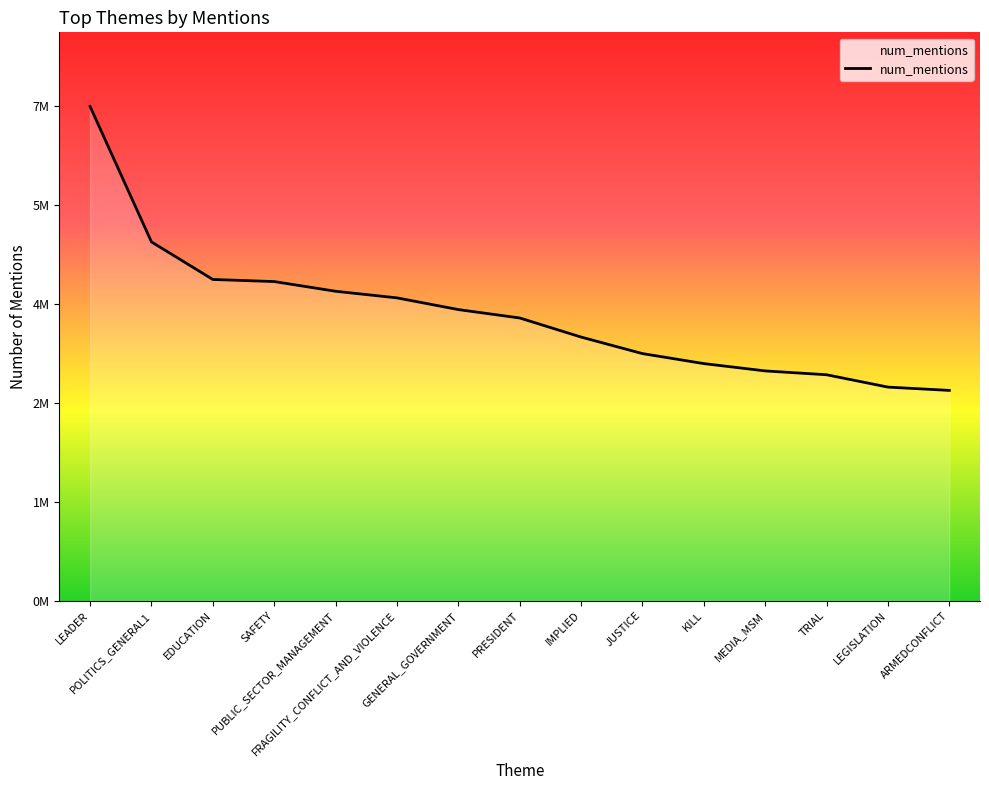

What is the change in value from SAFETY to PUBLIC_SECTOR_MANAGEMENT?

-140286